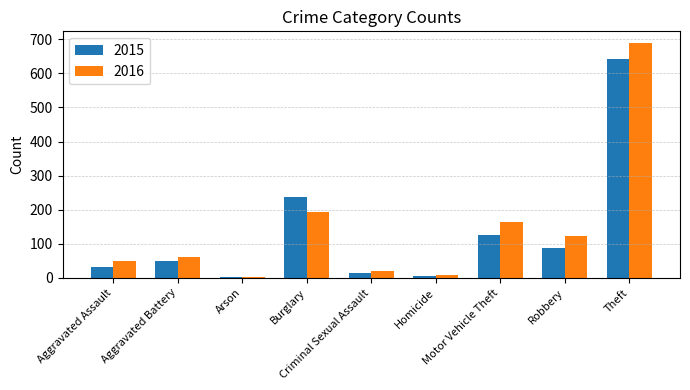

What is the label of the 3rd bar from the right?

Motor Vehicle Theft